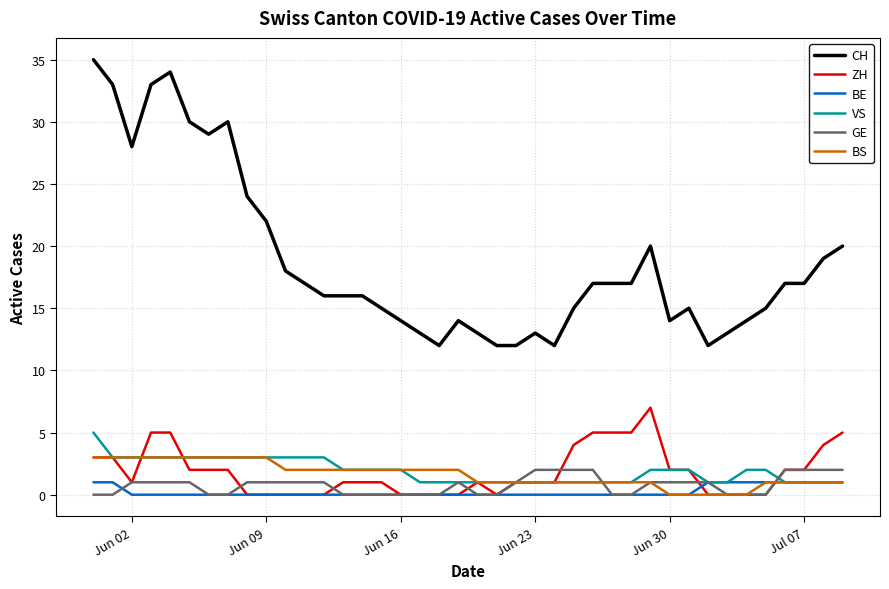

Does the chart display data point markers on the line(s)?

No